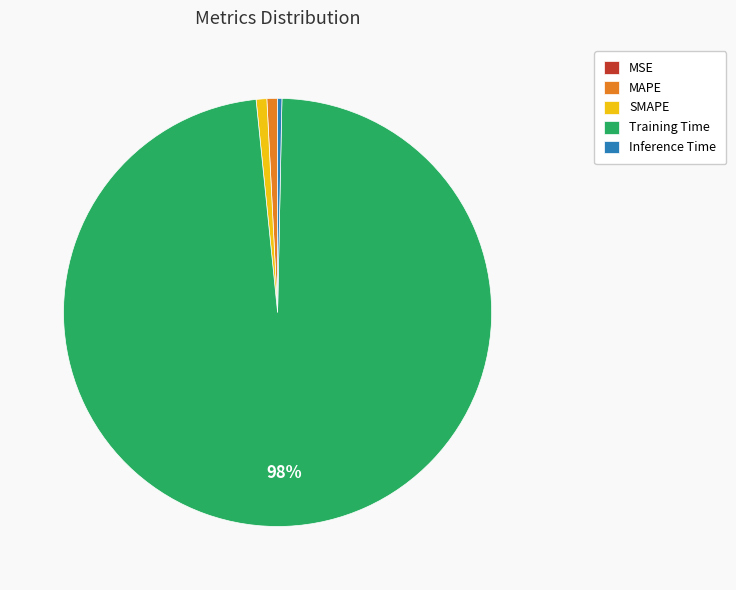

To the nearest percent, what is the difference between the Training Time and Inference Time slice percentages?

98%